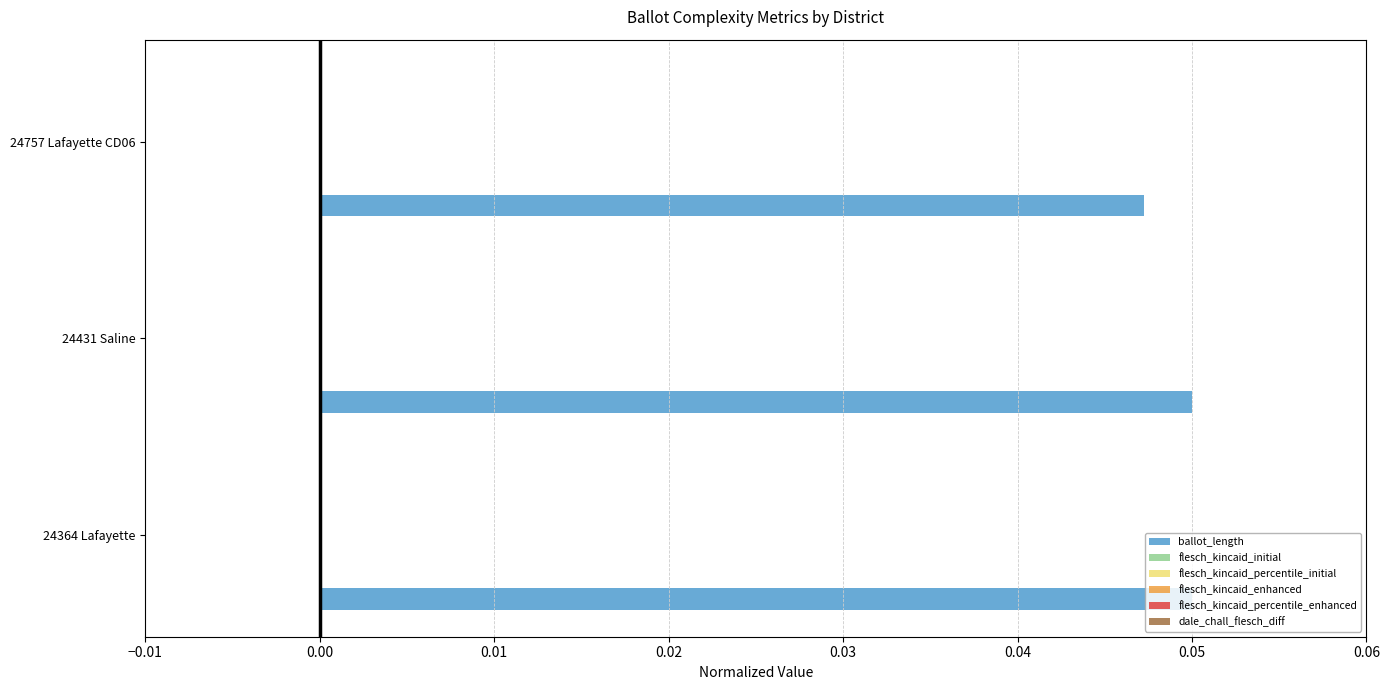

Which series has the largest total across all categories?

ballot_length